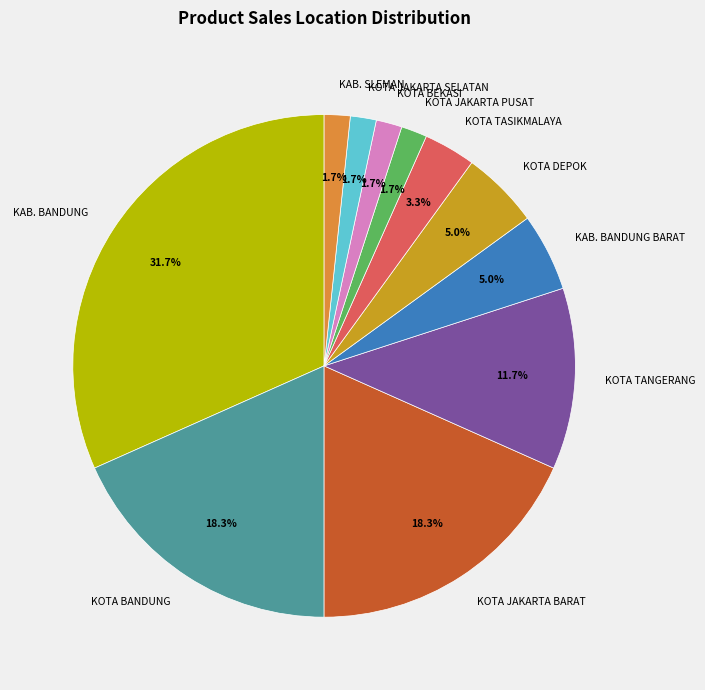

To the nearest percent, what is the average slice percentage?

9%